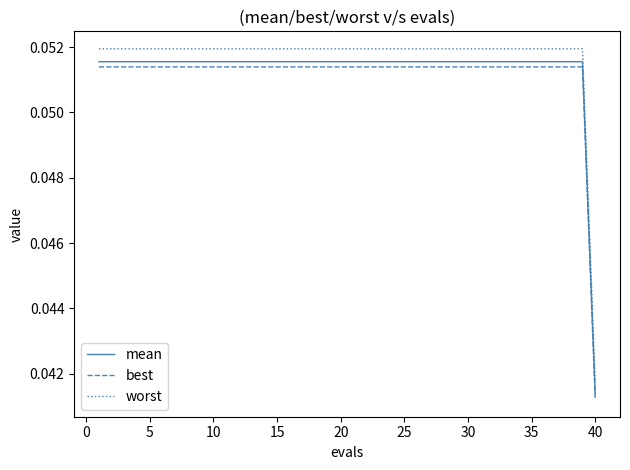

True or false: mean and best intersect in this chart.

False